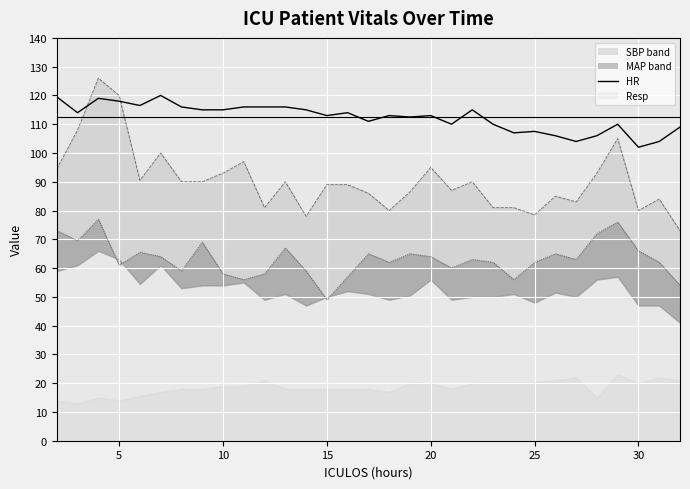

How many interior local peaks (higher than both neighbors) does the data have?

8